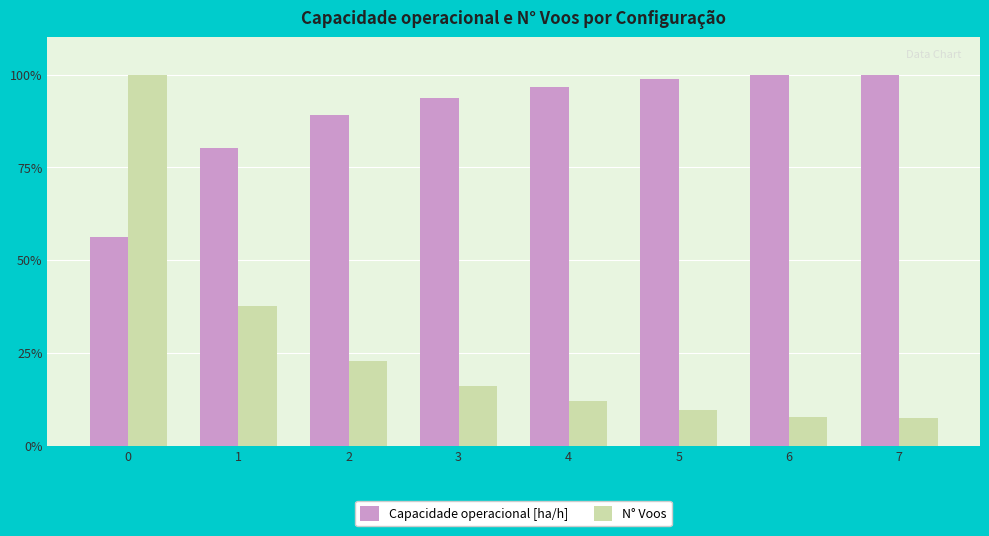

What is the approximate value of N° Voos at 7?

7.5